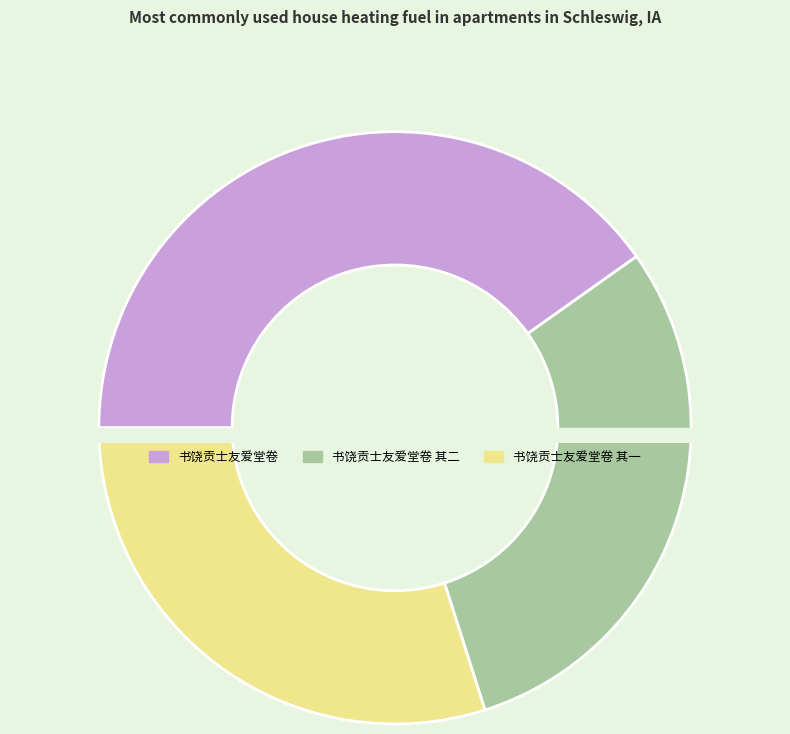

What percentage is NOT represented by 书饶贡士友爱堂卷 其二?

70.1%